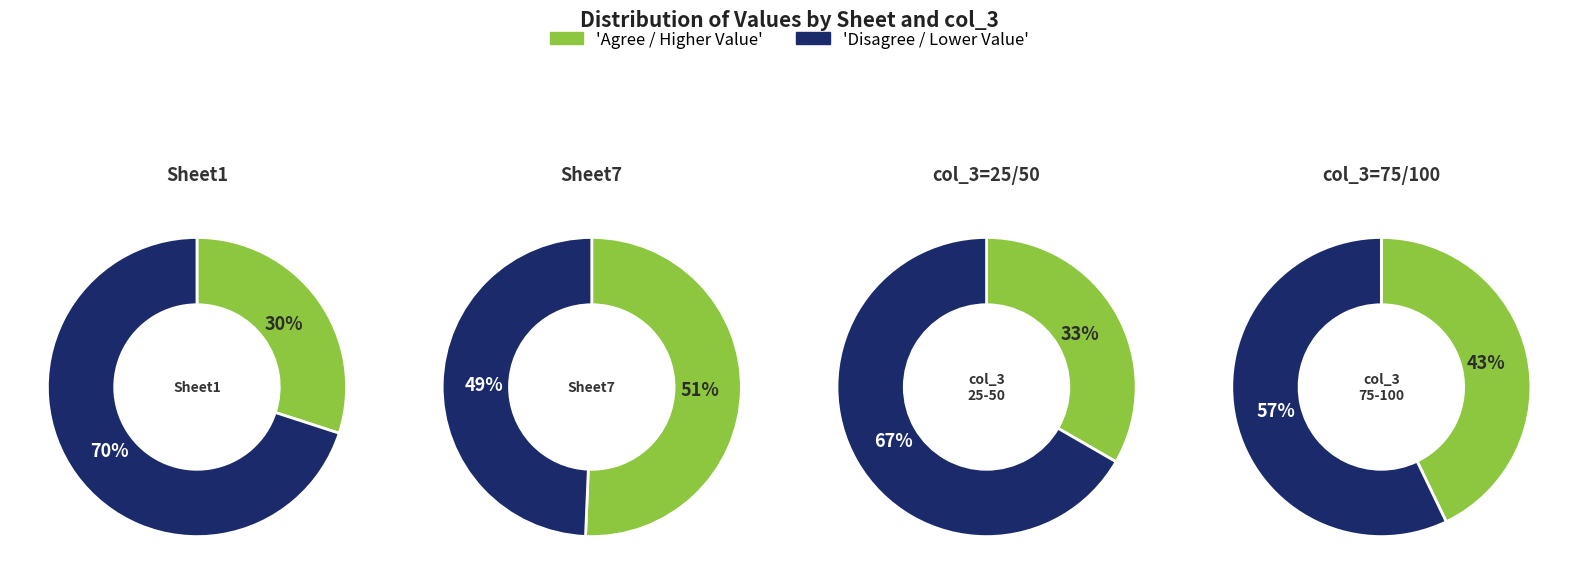

The 4 slice represents 33% of the pie. True or false?

False